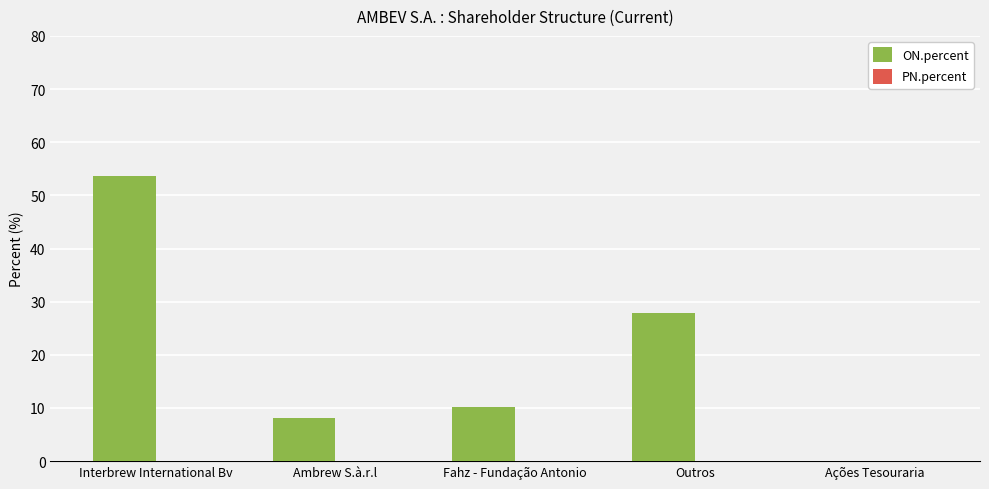

The chart shows a value of 8.2 at Ambrew S.à.r.l. True or false?

True